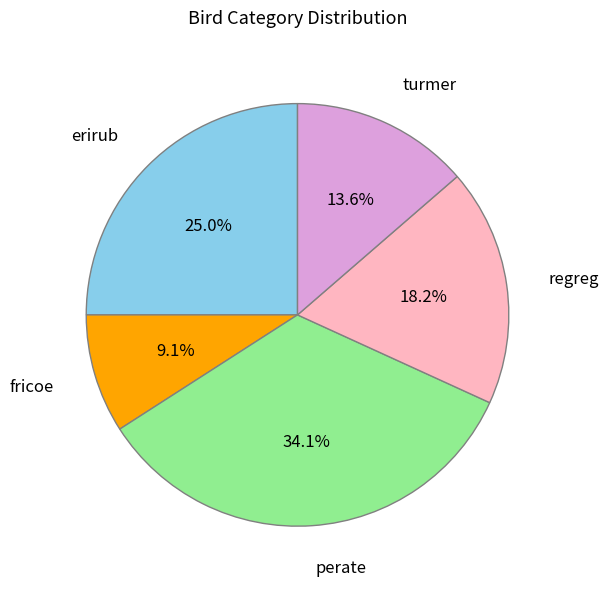

What is the largest slice in the pie chart?

perate